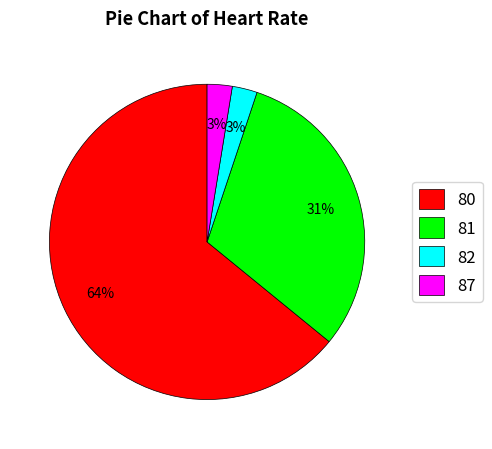

Which category has the biggest portion of the pie?

80